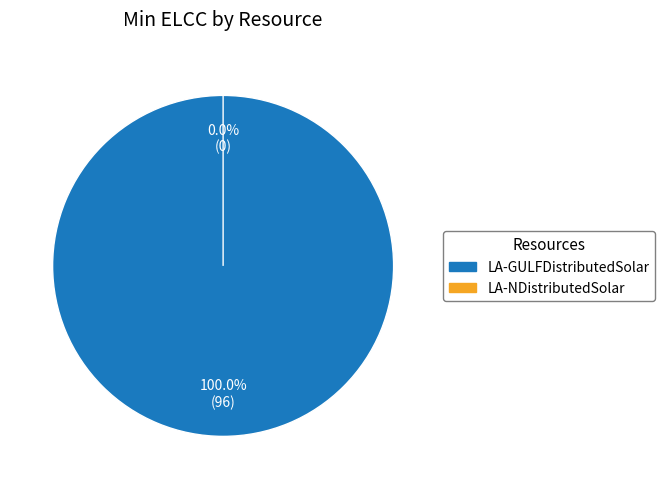

What is the change in value from LA-GULFDistributedSolar to LA-NDistributedSolar?

-96